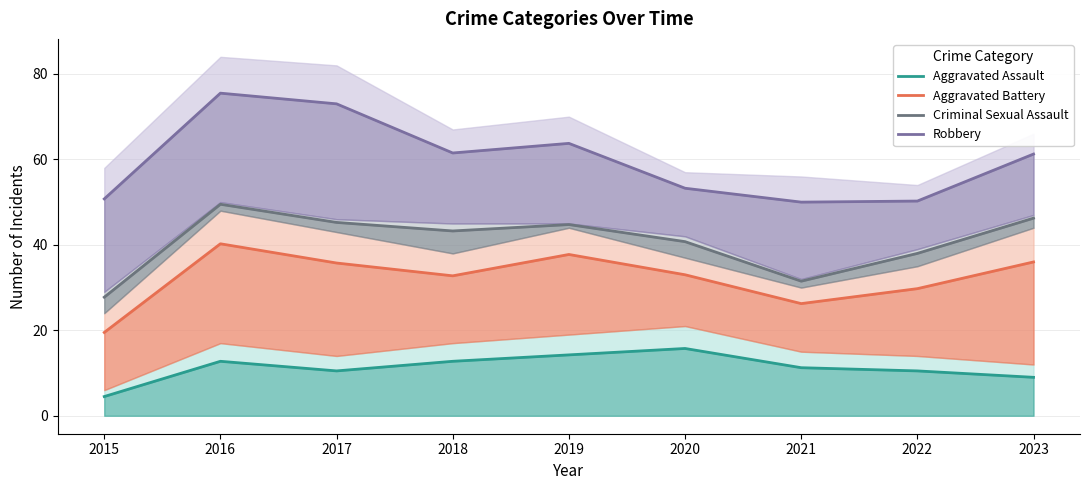

Rank the series by their average value, from highest to lowest.

Robbery, Criminal Sexual Assault, Aggravated Battery, Aggravated Assault